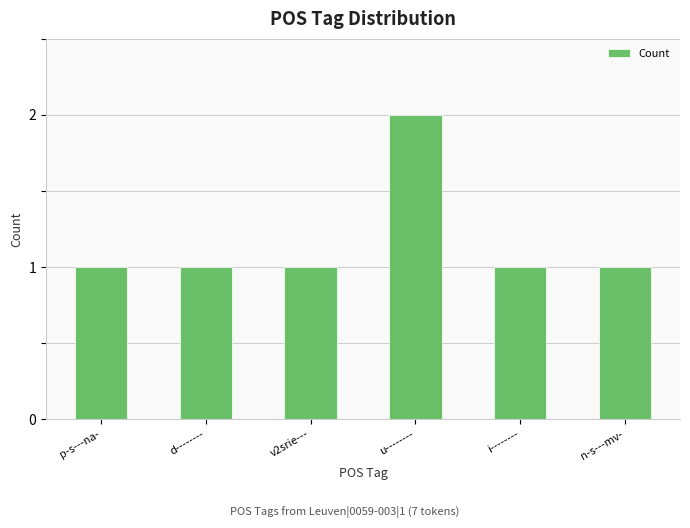

How many values are between 1 and 2?

6